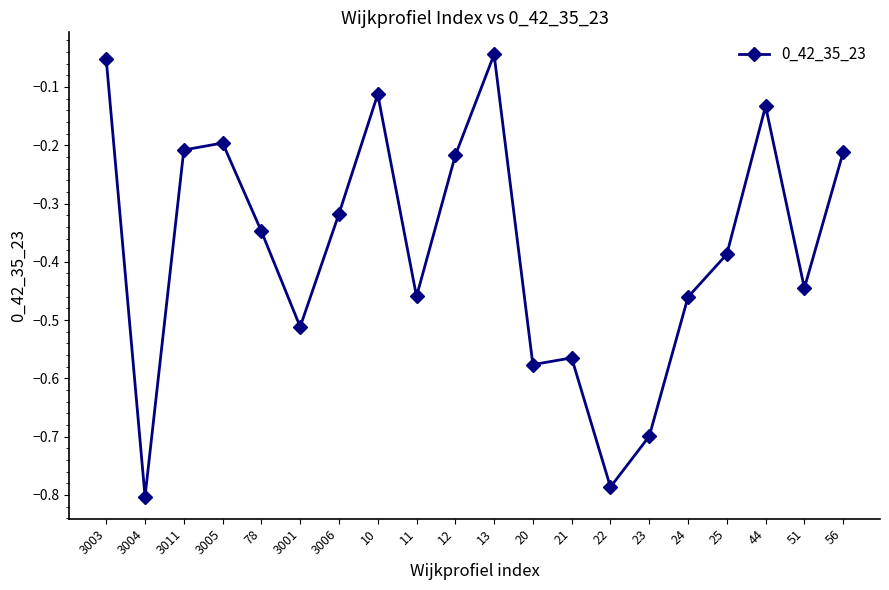

At which category does the data reach its first local valley?

3004